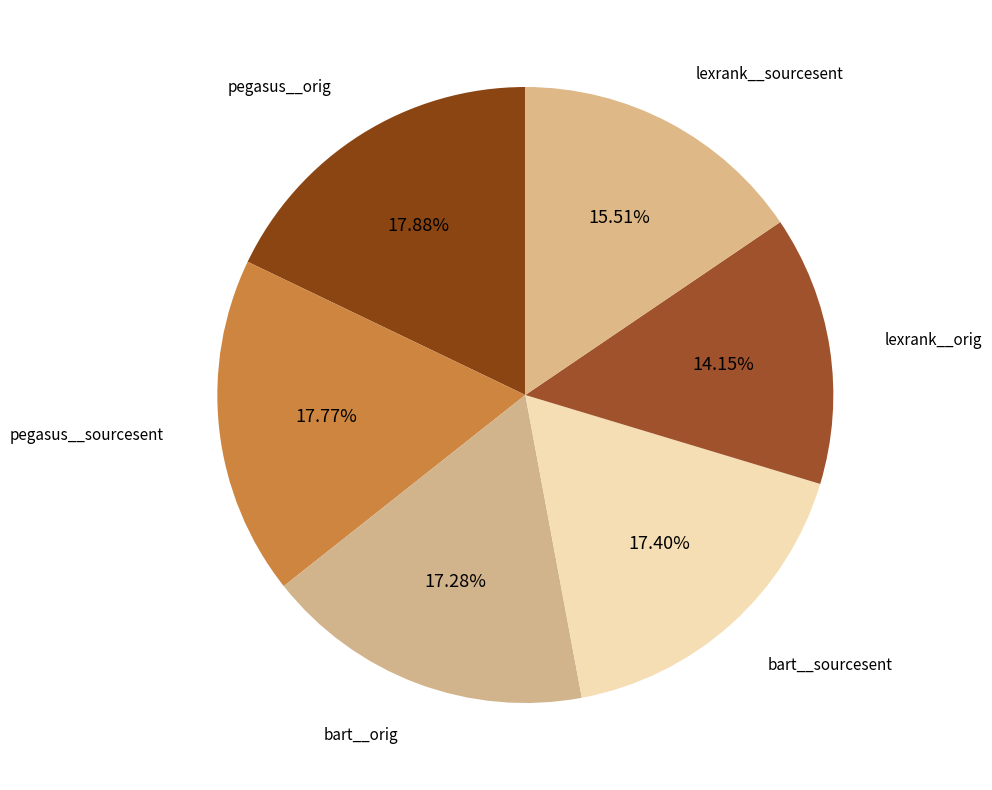

How many slices are in this pie chart?

6